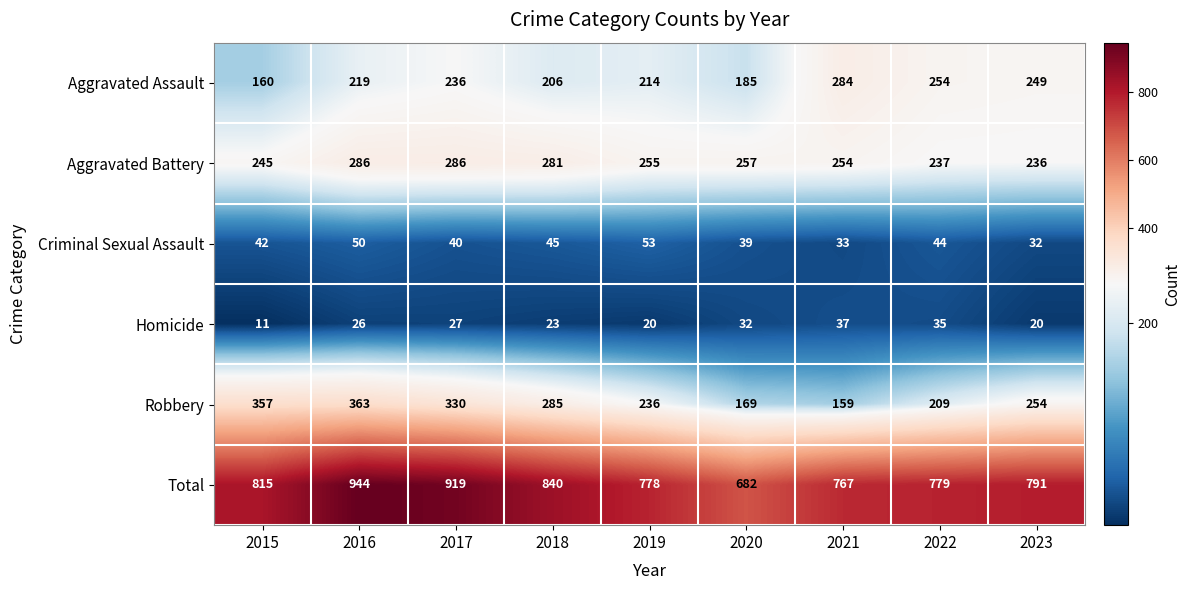

What is the average value of the Criminal Sexual Assault series?

42